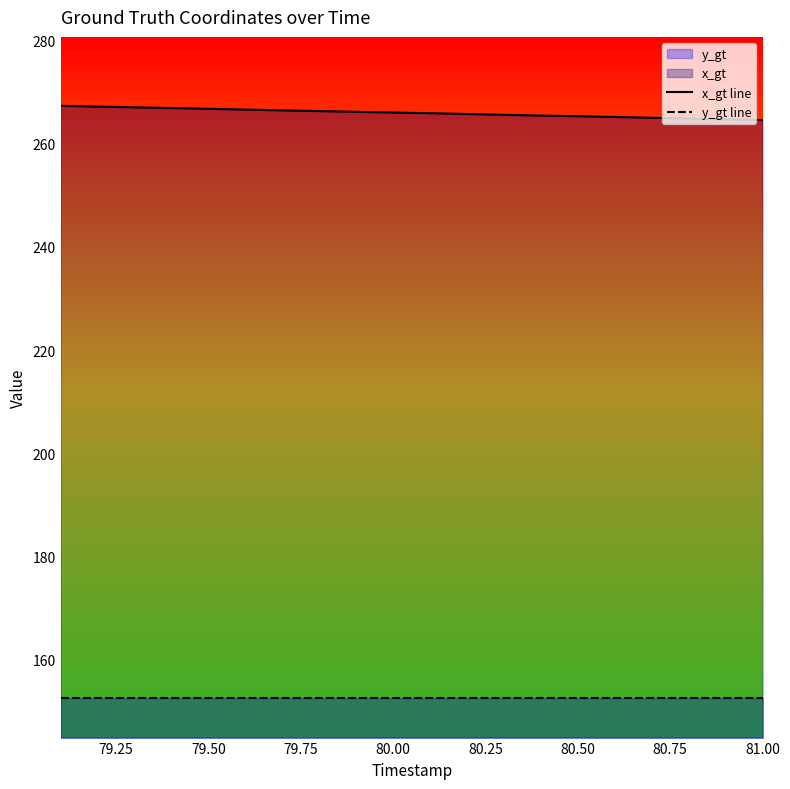

Which series has the largest total across all categories?

x_gt line